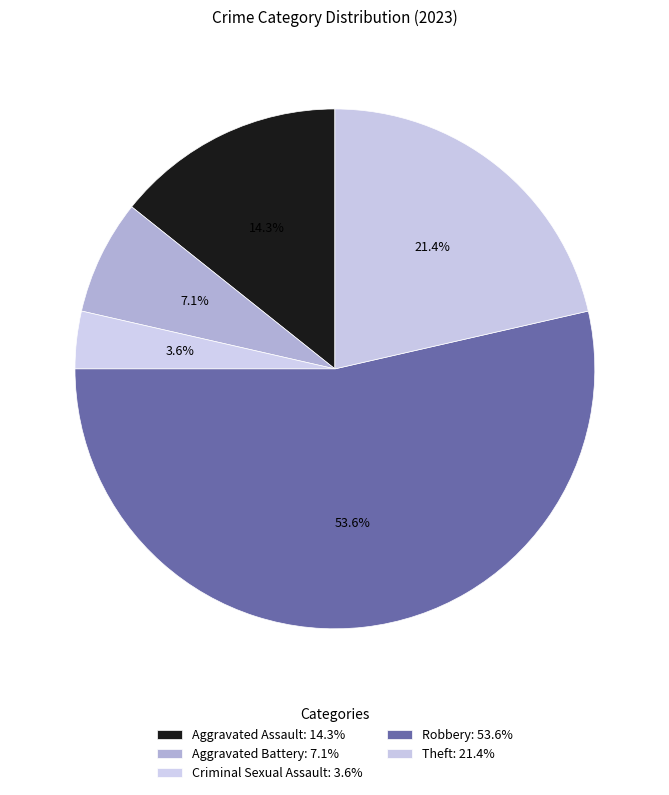

What is the largest slice in the pie chart?

Robbery